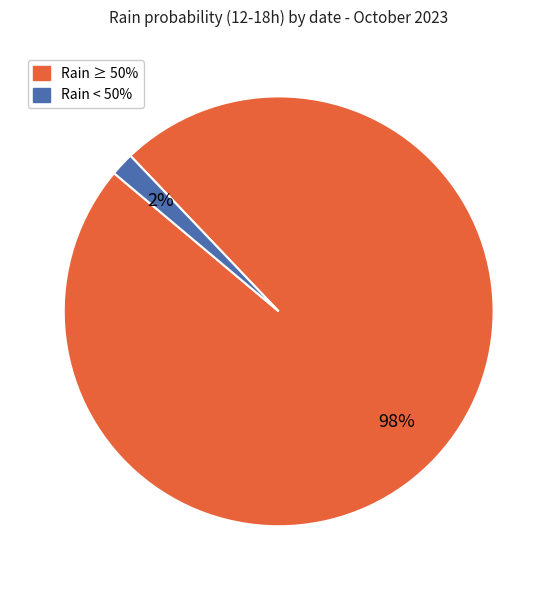

Do Rain ≥ 50% and Rain < 50% together represent more than half of the pie?

Yes